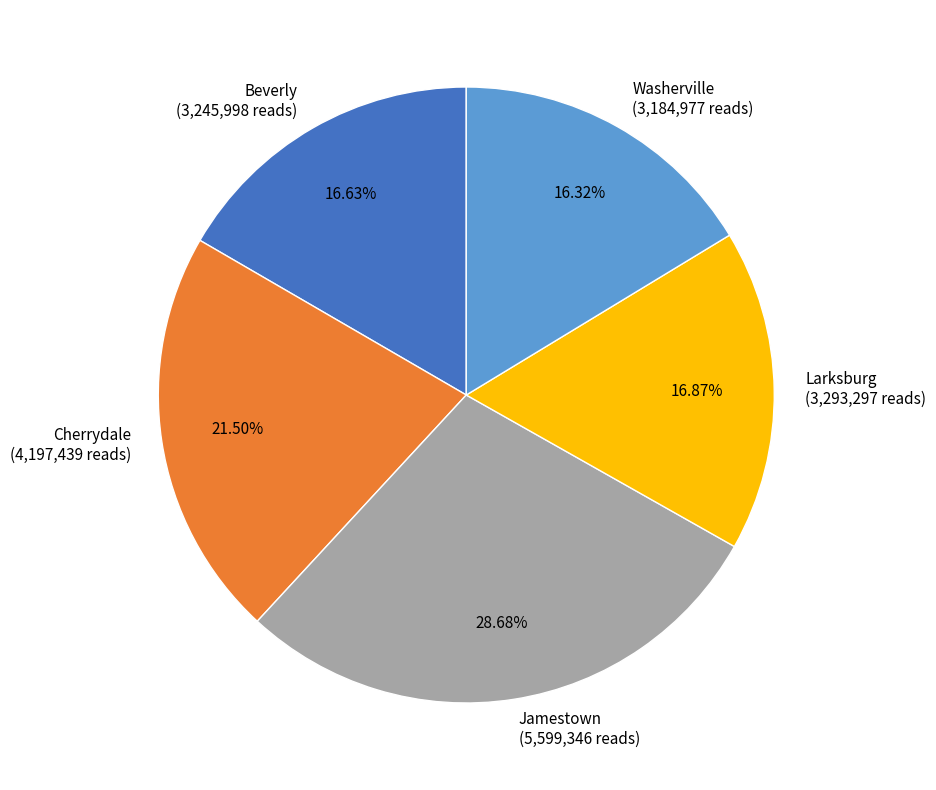

Which has a higher value, Jamestown (5,599,346 reads) or Larksburg (3,293,297 reads)?

Jamestown (5,599,346 reads)